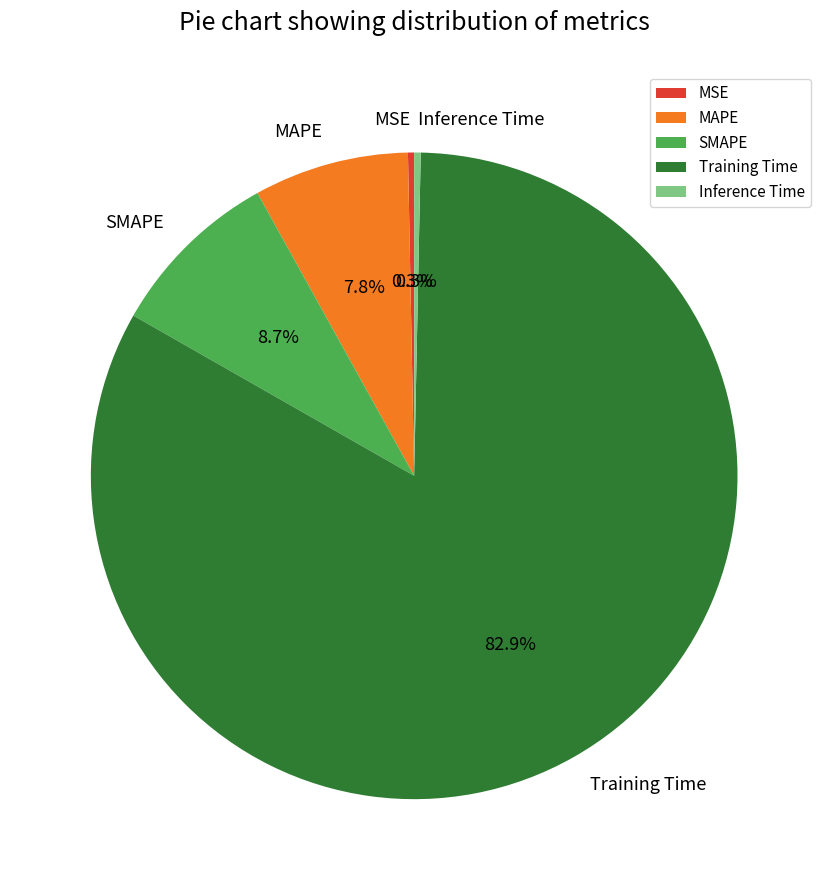

To the nearest percent, what portion does SMAPE represent?

9%